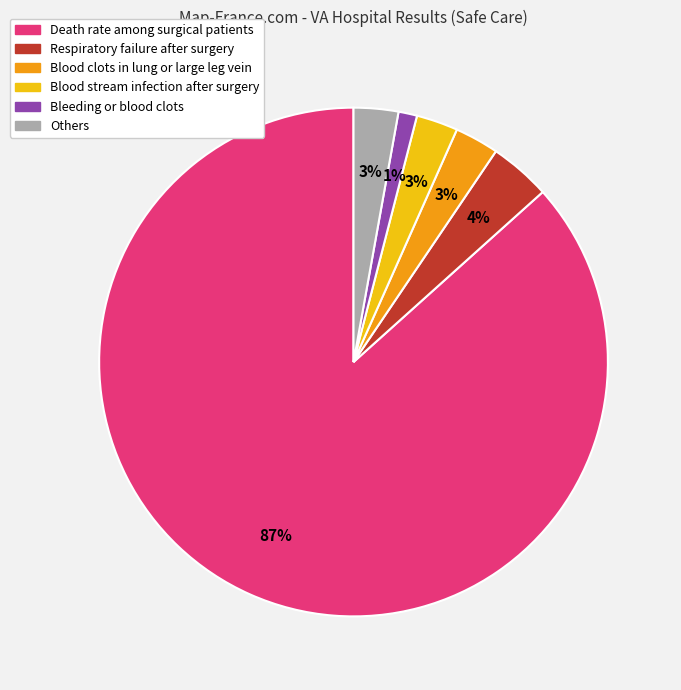

Is there any slice that represents more than half of the pie?

Yes